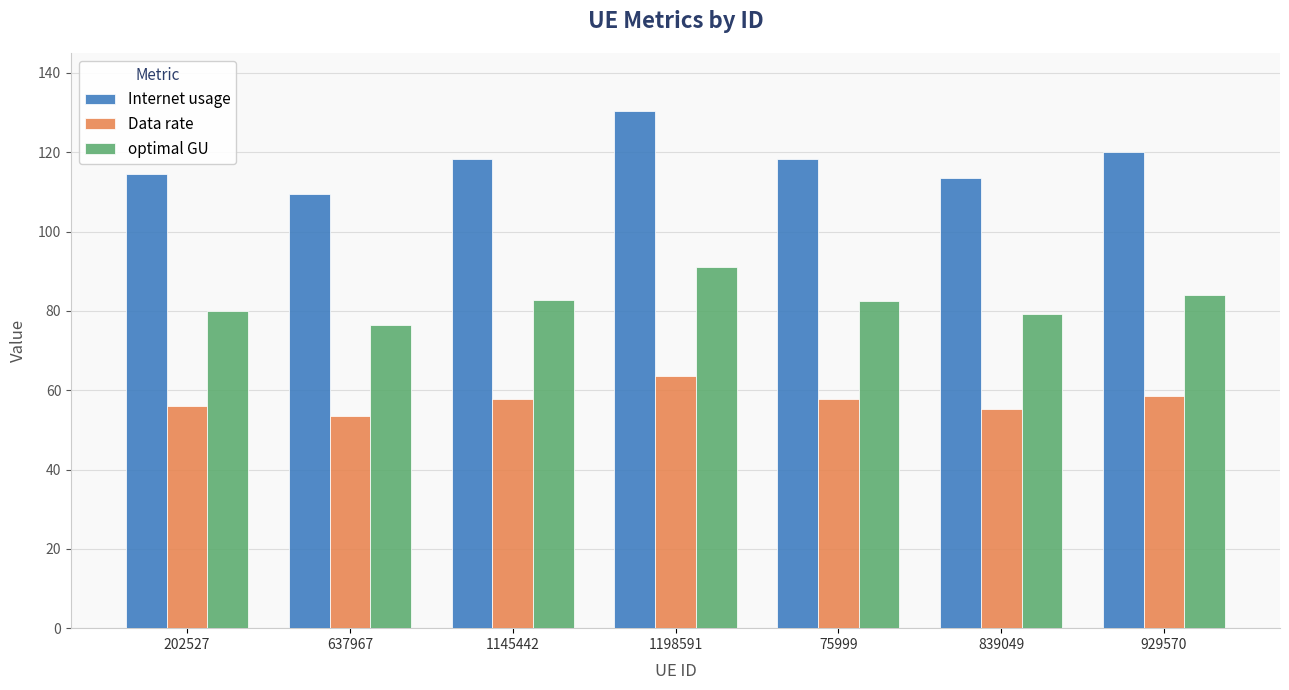

What is the approximate value of Internet usage at 637967?

109.5